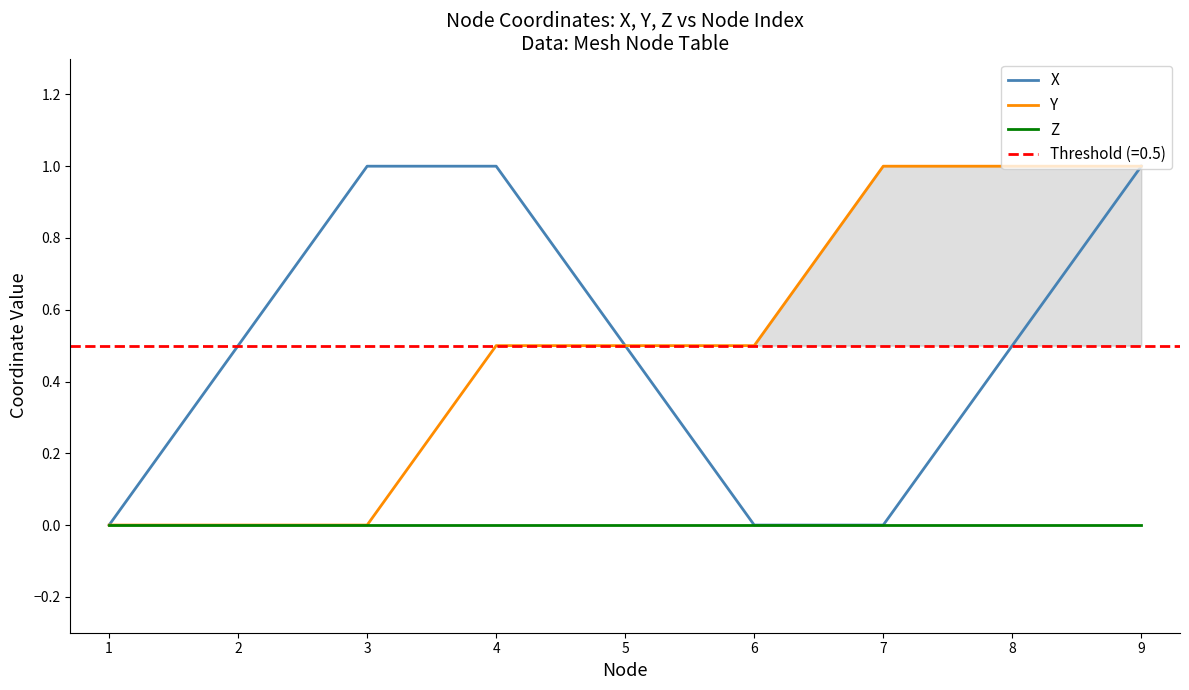

What are all the series names shown in the legend?

X, Y, Z